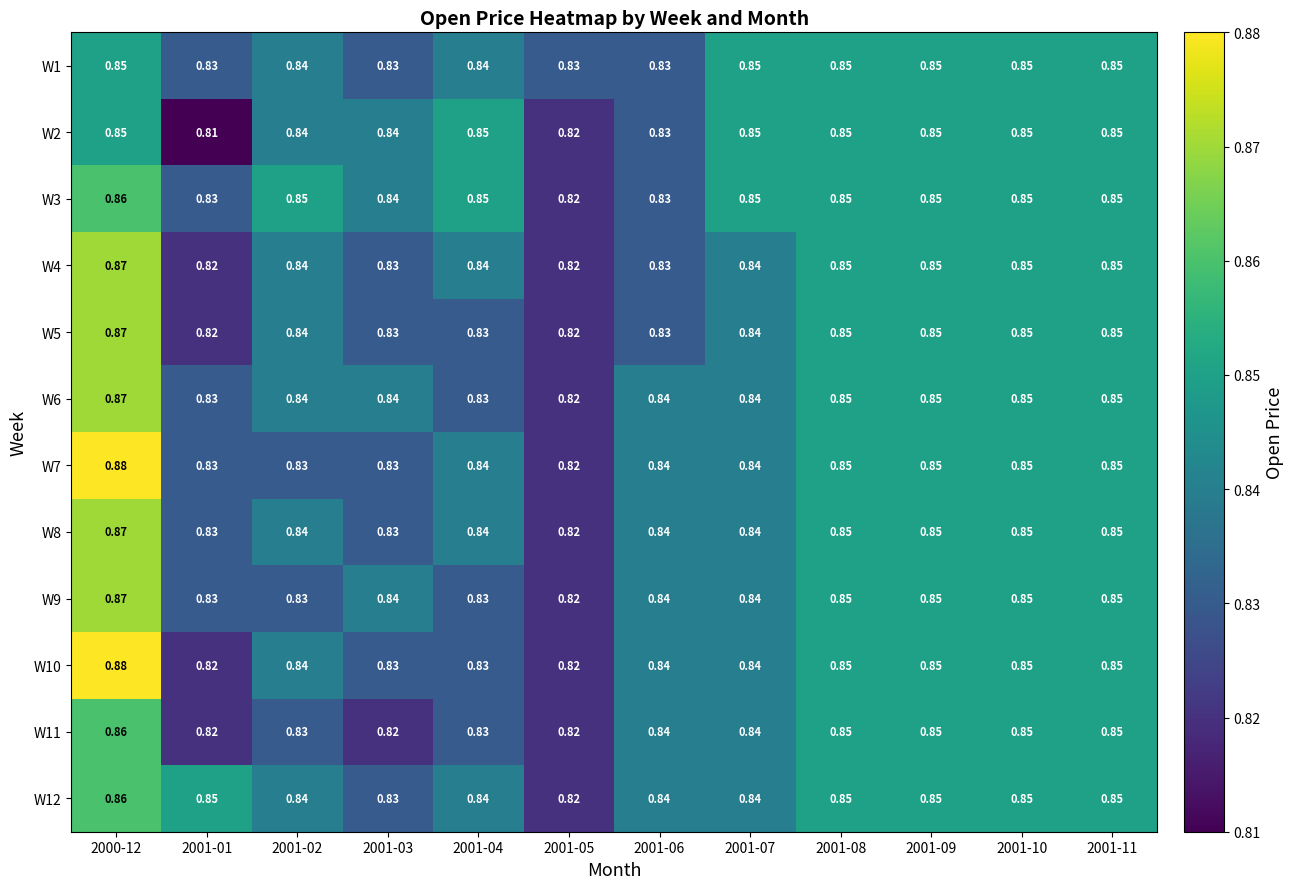

Is the value of W4 at 2001-02 greater than the value of W9 at 2001-04?

Yes